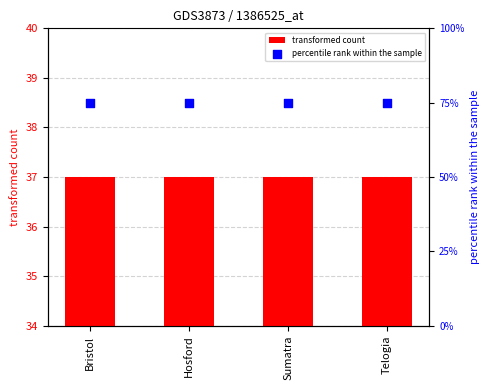

What is the total value across all series at Bristol?

112